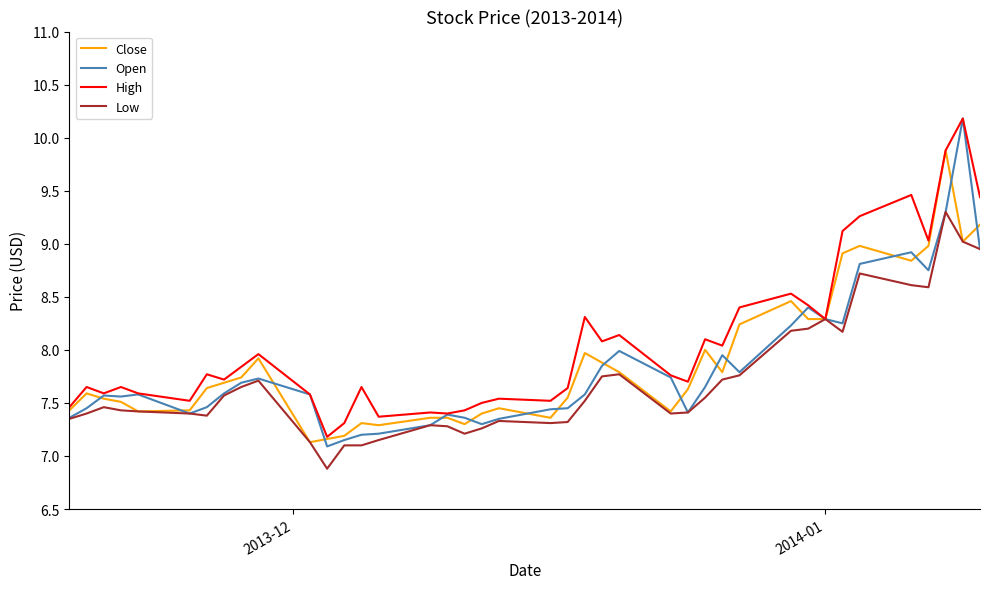

In Open, how many points are lower than both neighbors (excluding endpoints)?

8